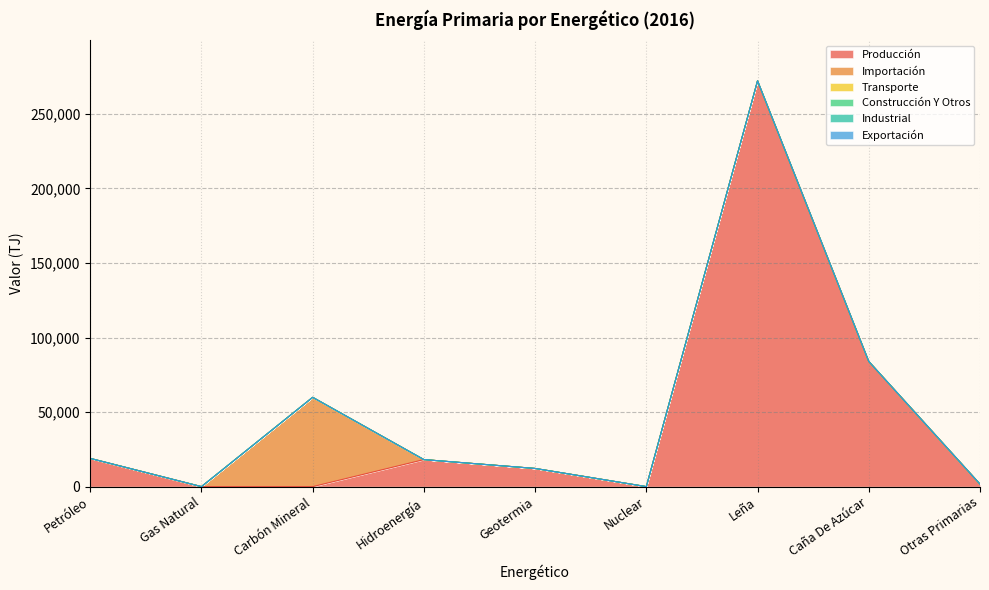

At which label does Importación reach its peak?

Carbón Mineral